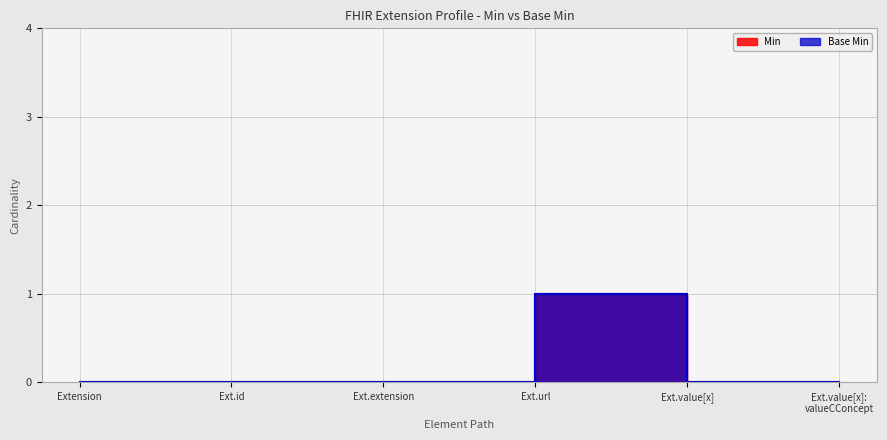

Count the Min values in the range 0 to 1.

6